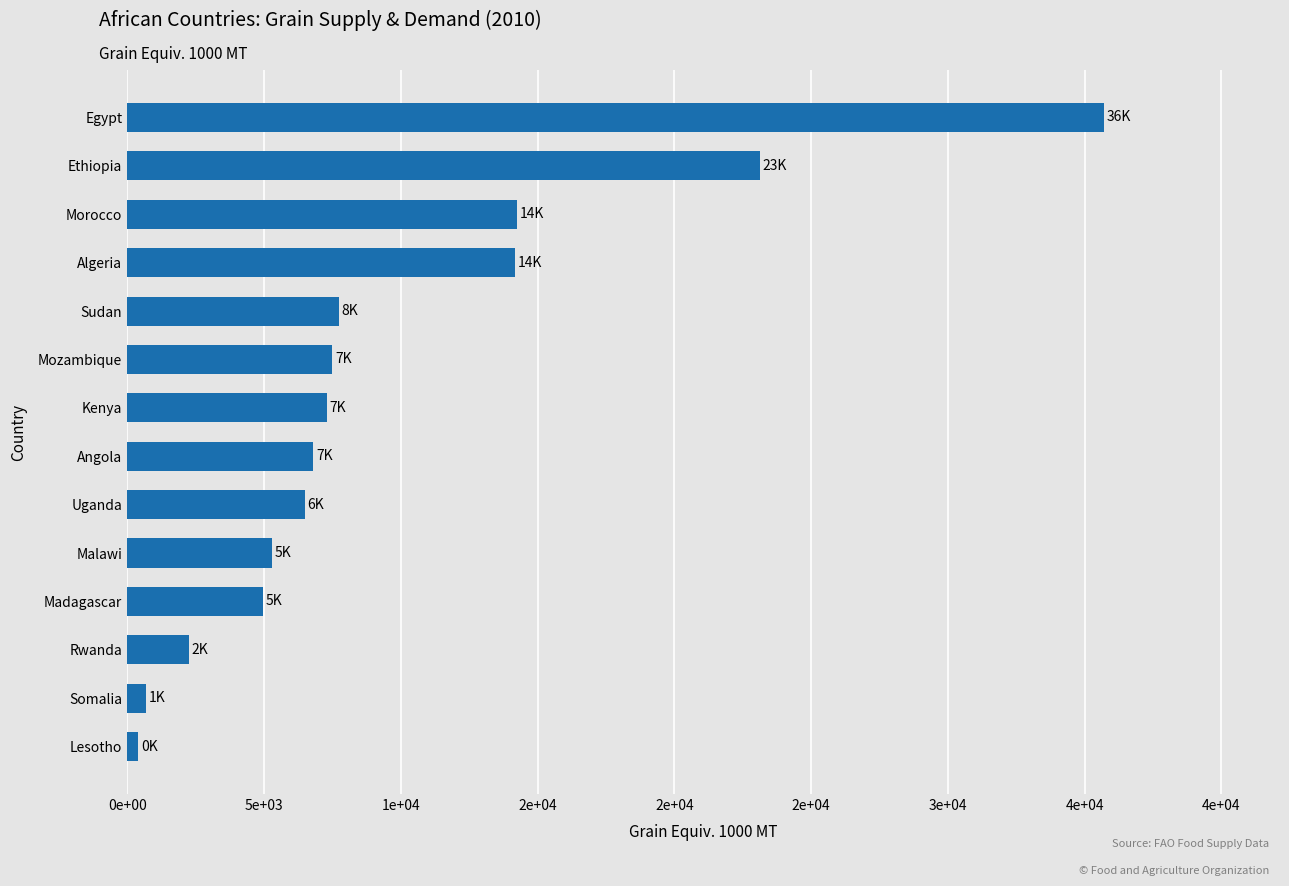

Count the number of values greater than 7301.

7